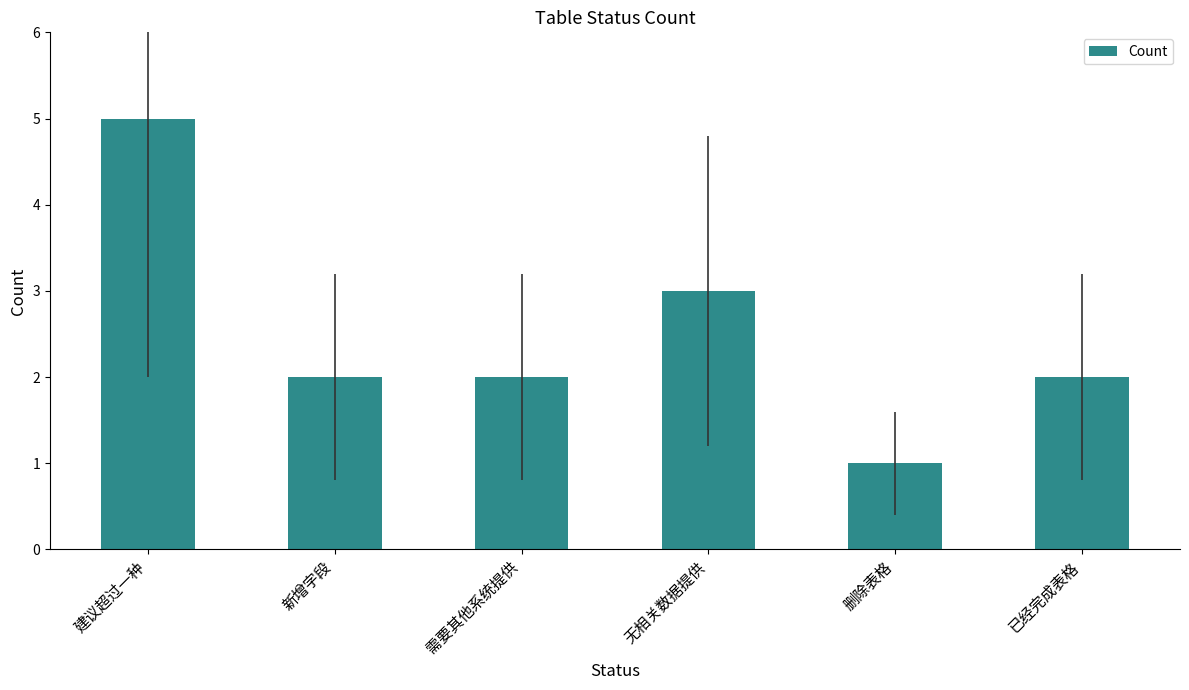

What is the sum of all values?

15